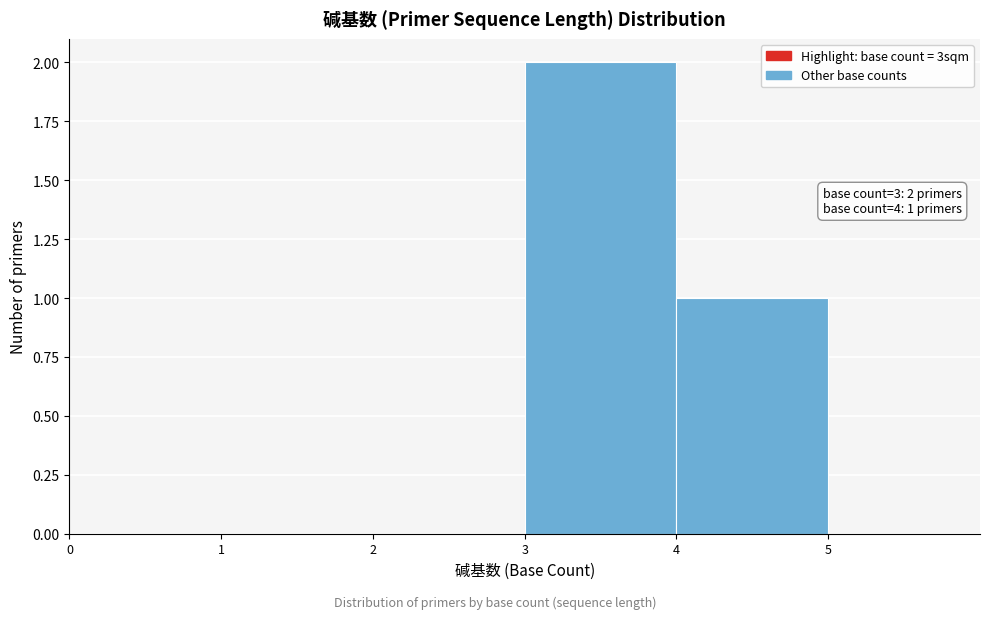

Over which range of the x-axis is the bar tallest?

3 to 4